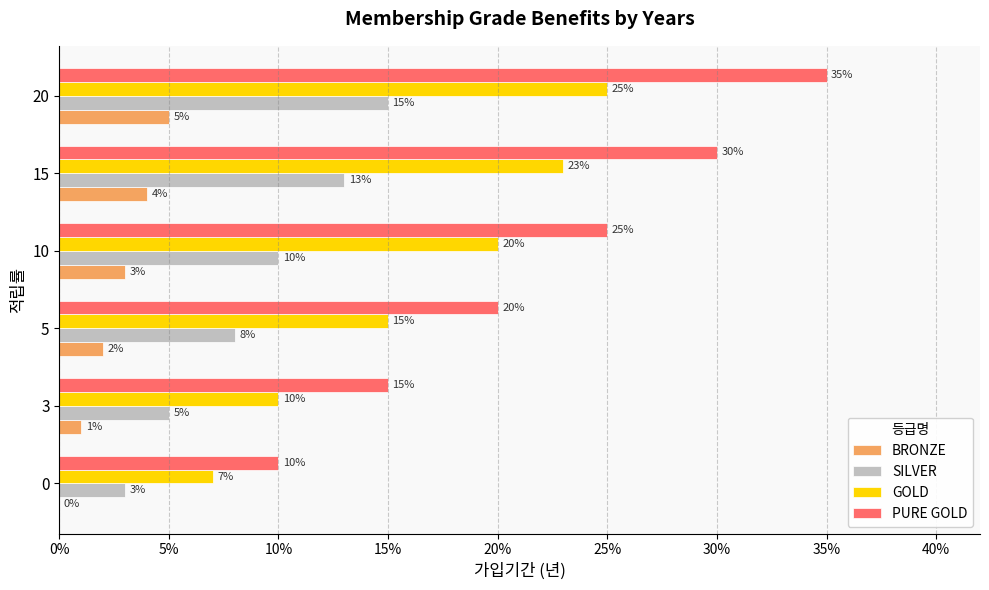

How many bars are there in total?

24